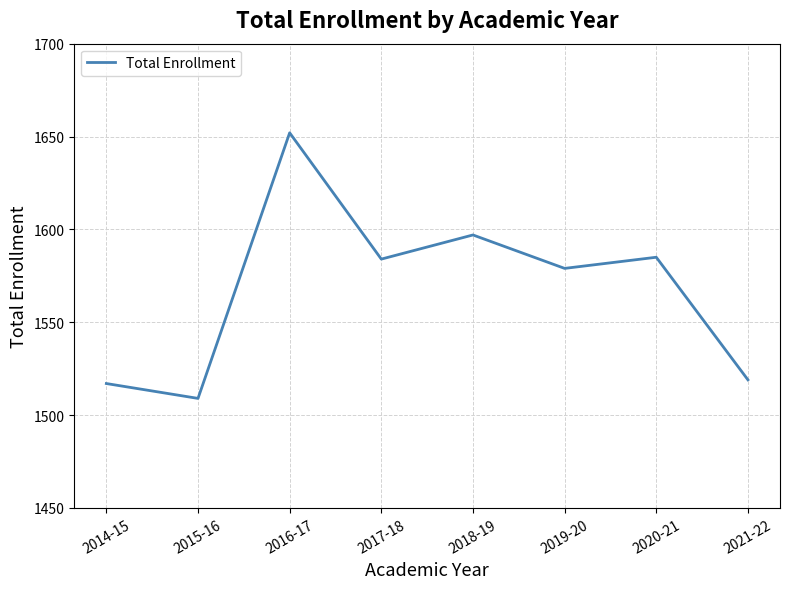

Reading left to right, transcribe all the data shown in this chart.

1517	1509	1652	1584	1597	1579	1585	1519